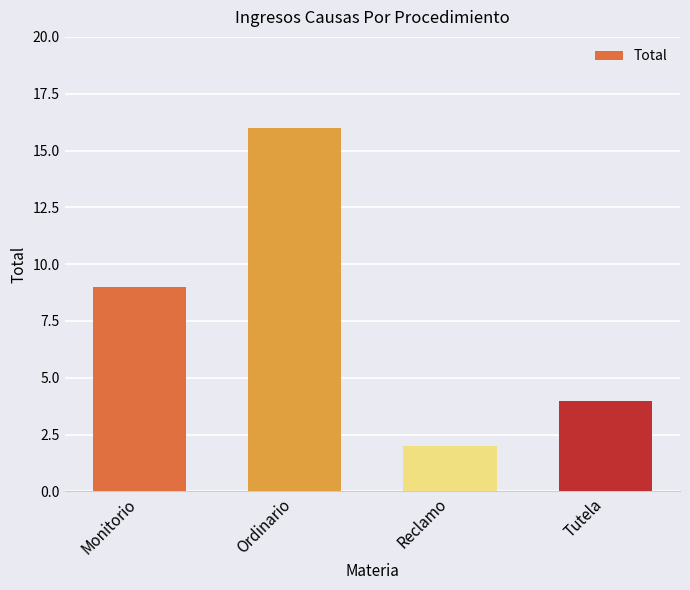

How many values are below 9?

2